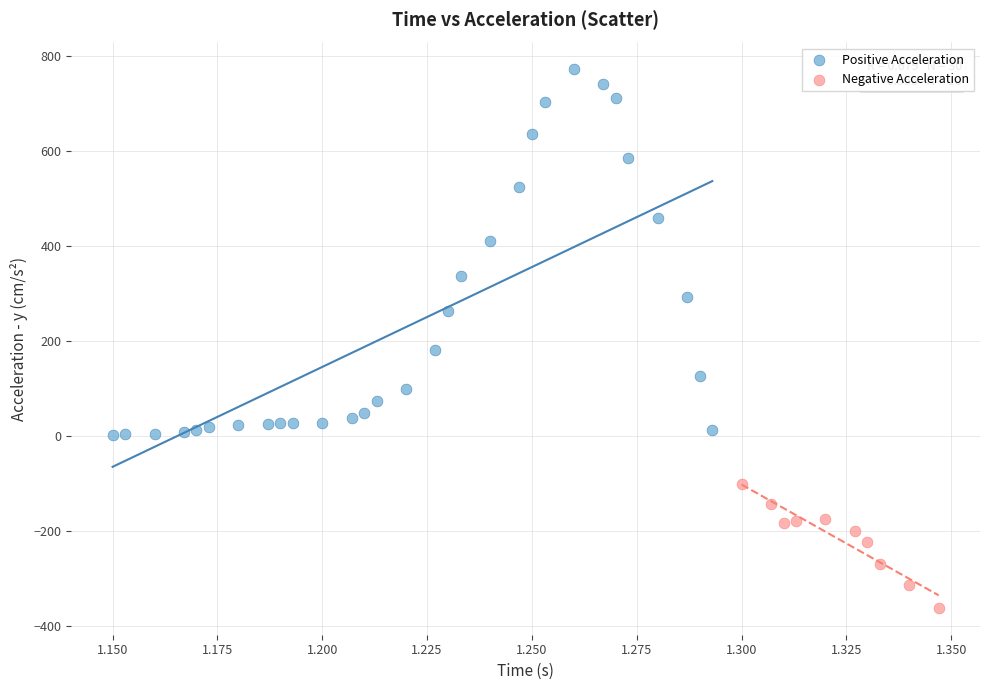

What are all the series names shown in the legend?

Positive Acceleration, Negative Acceleration